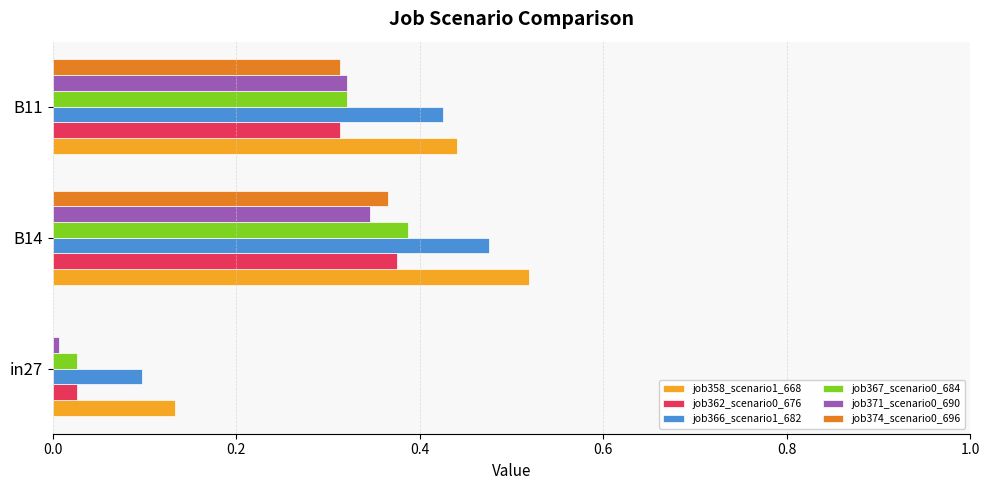

What is the sum of the job371_scenario0_690 values at B14 and B11?

0.7